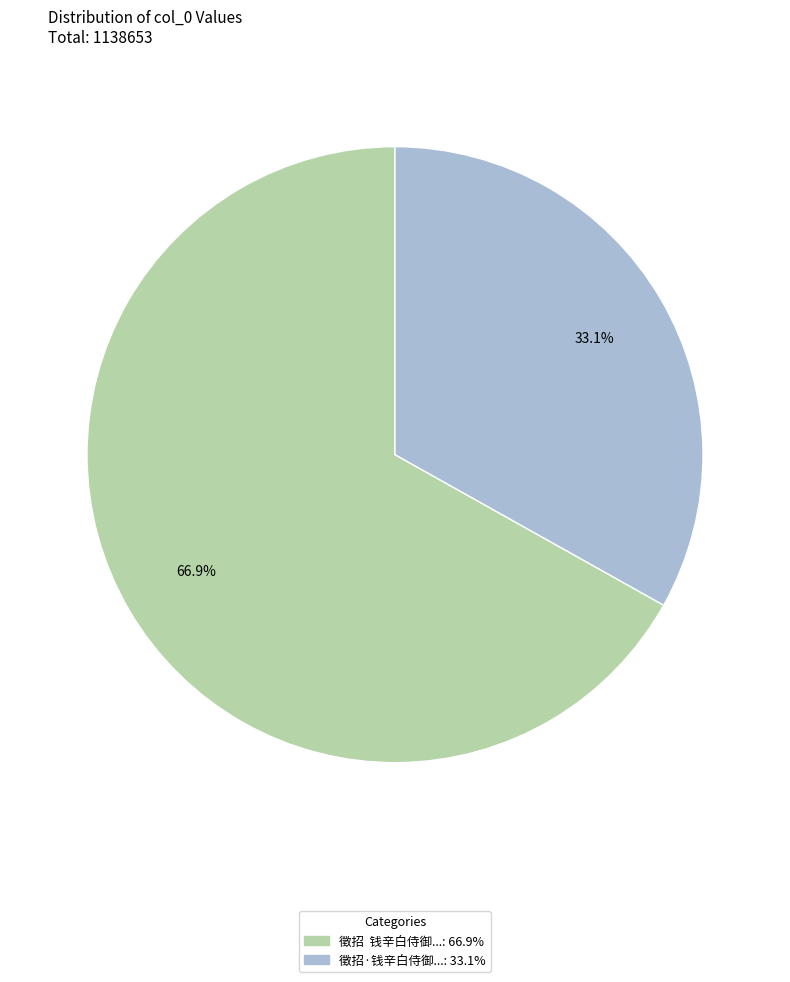

Does any single category account for the majority?

Yes